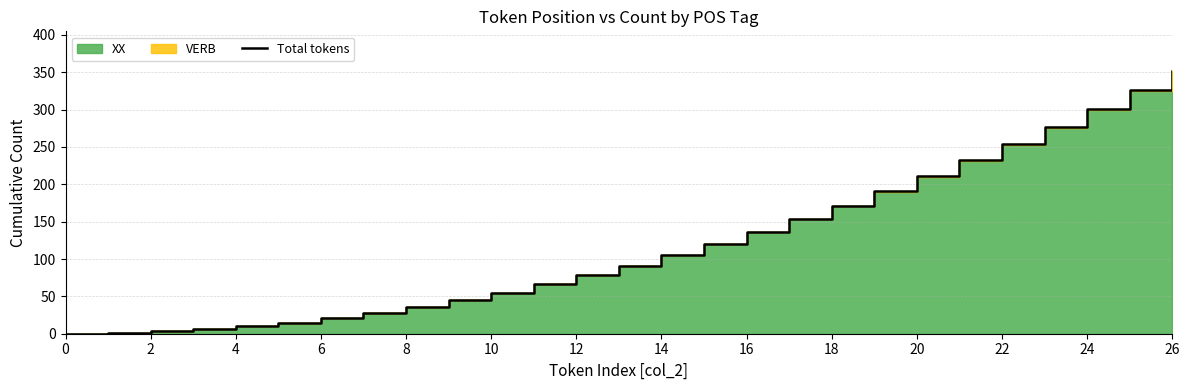

Reading left to right, extract all data points from this chart.

0	1	3	6	10	15	21	28	36	45	55	66	78	91	105	120	136	153	171	191	211	232	254	277	301	326	352